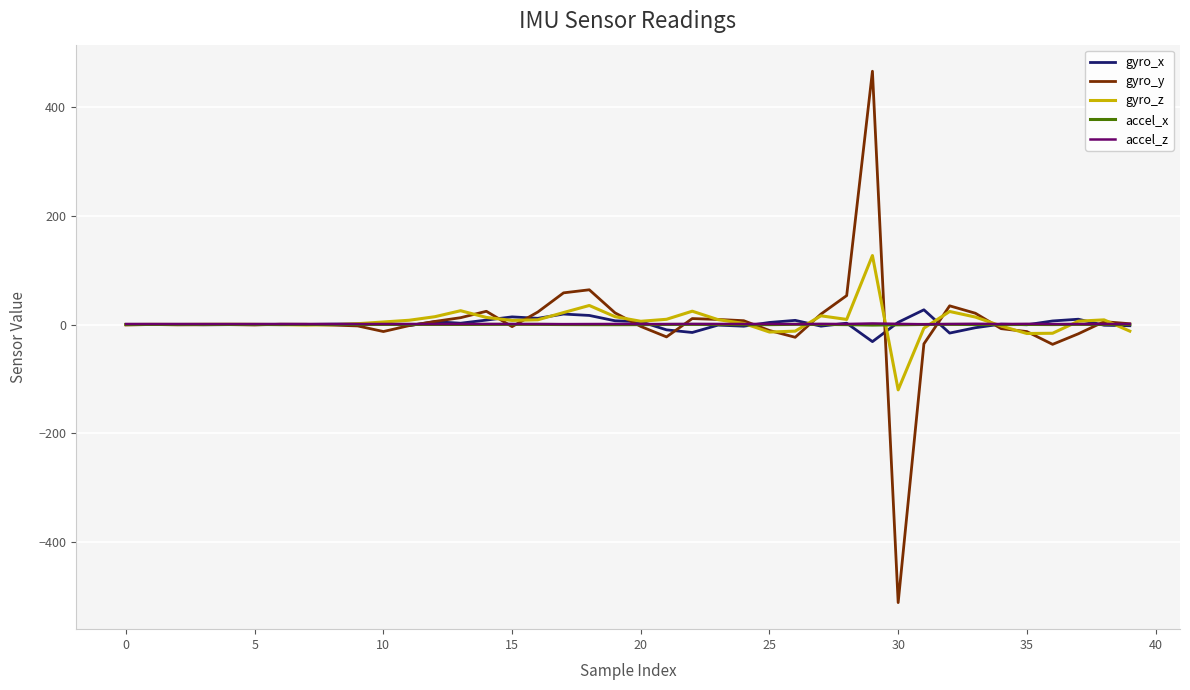

Which series has the largest range (max minus min)?

gyro_y